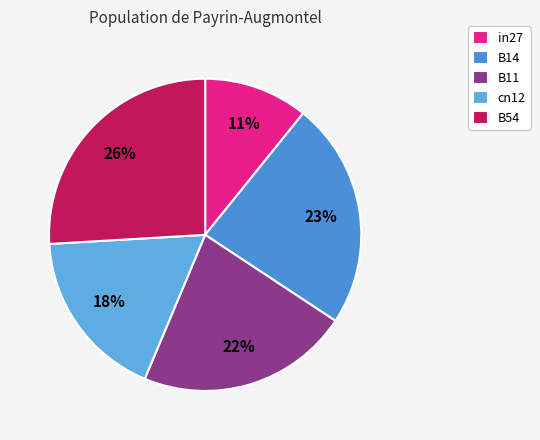

To the nearest percent, what is the difference between the largest and smallest slice percentages?

15%